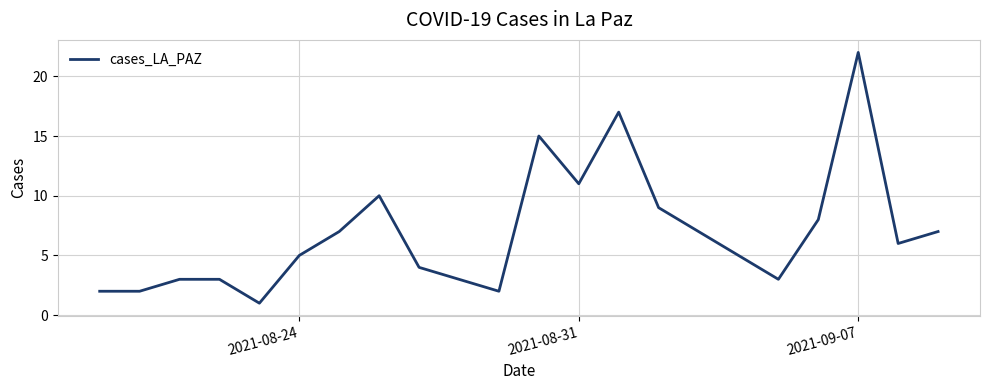

How many data points does each series have?

20